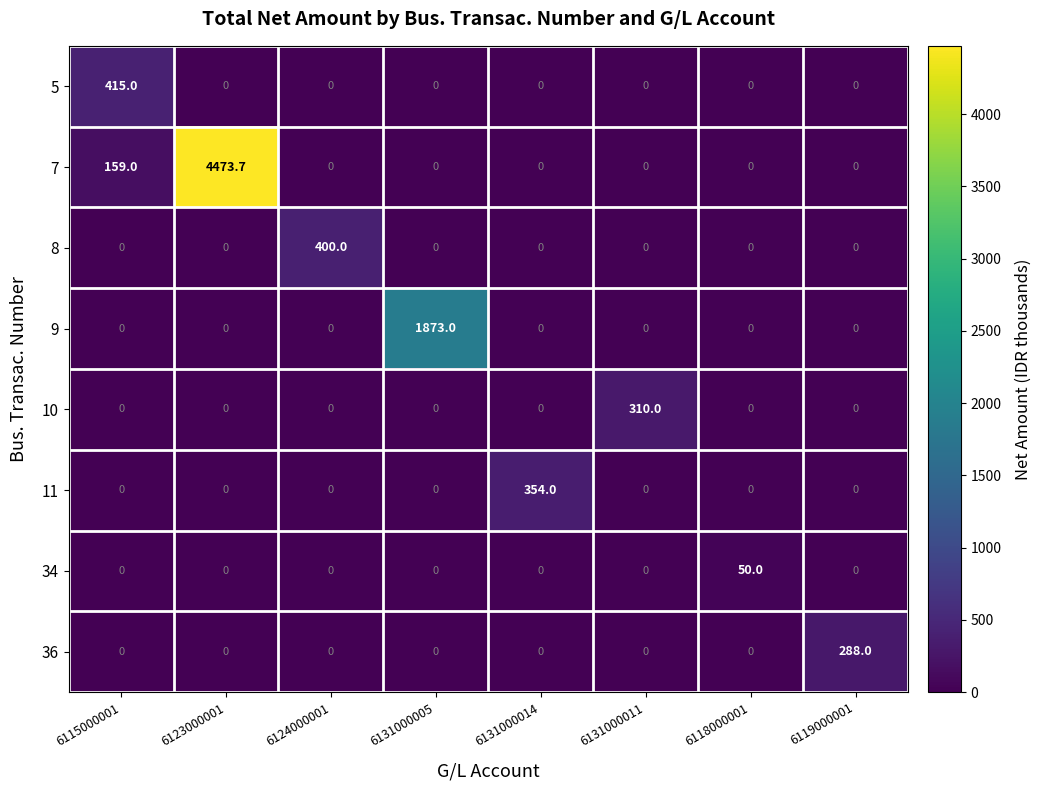

Rank the series by their maximum value, from lowest to highest.

34, 36, 10, 11, 8, 5, 9, 7